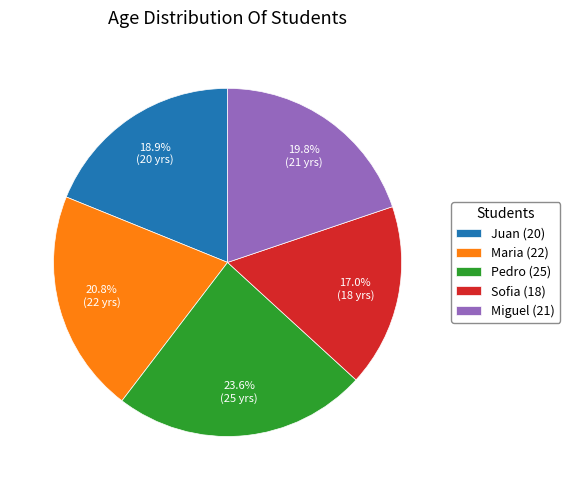

The Maria (22) slice represents 10% of the pie. True or false?

False